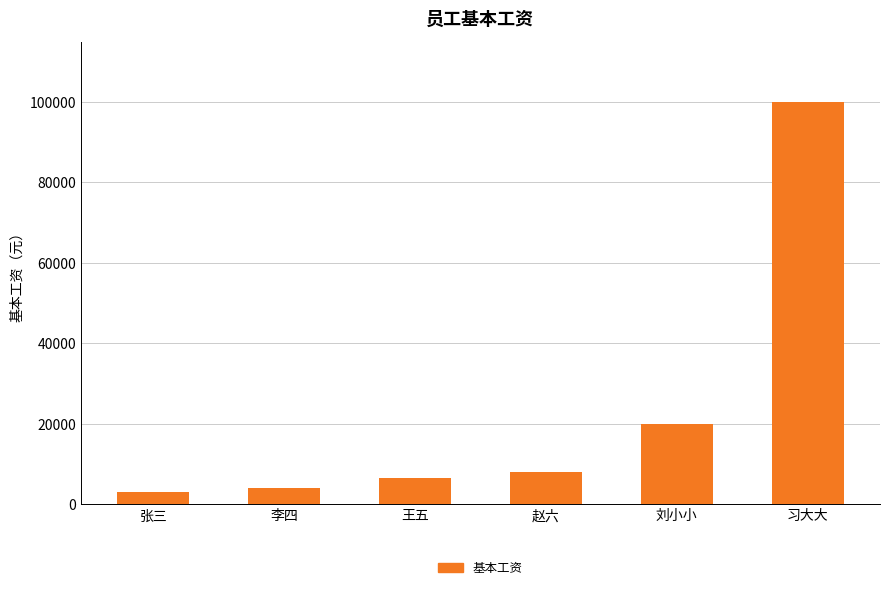

Between 刘小小 and 王五, which is larger?

刘小小